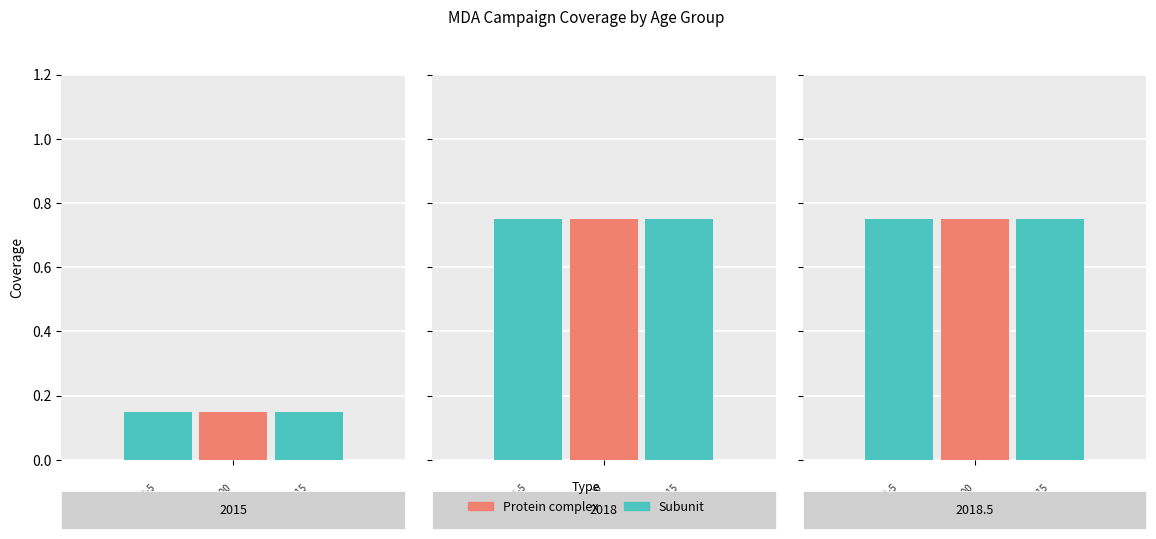

At how many categories does at least one series exceed 0?

3